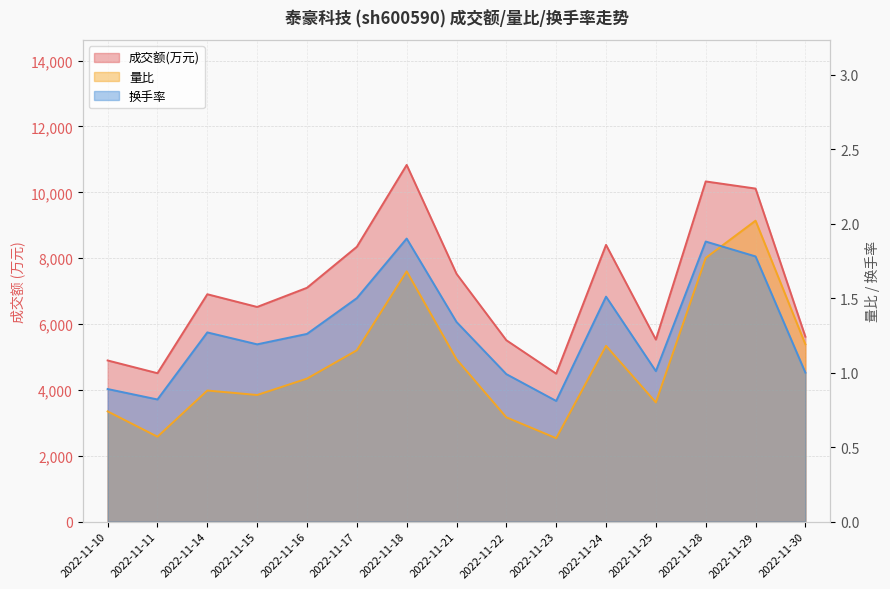

At which label is 成交额(万元) closest to 7663?

2022-11-21